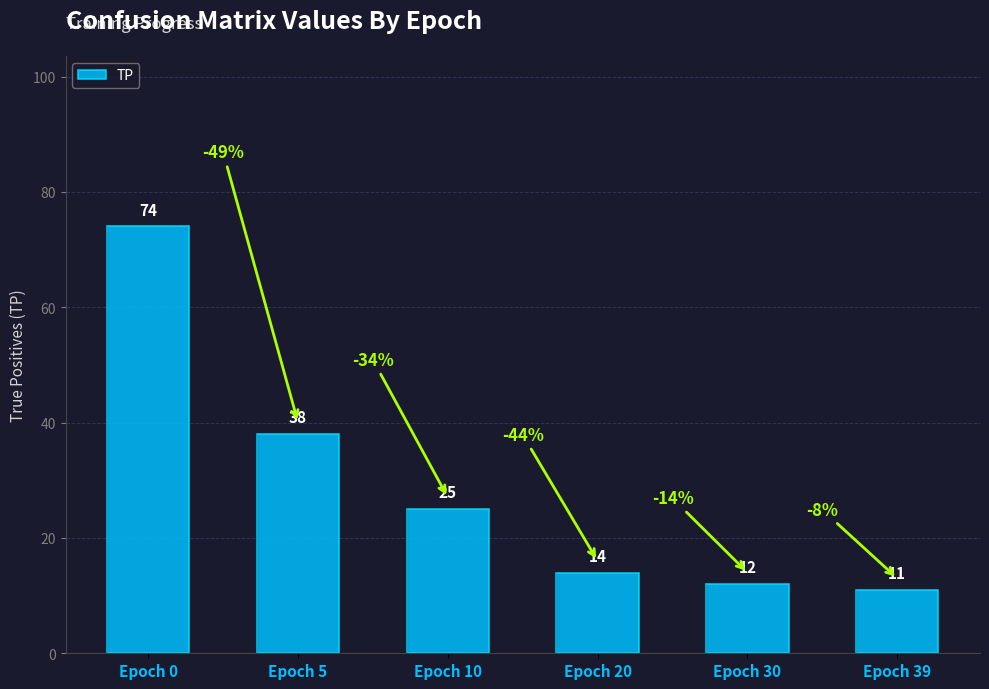

What is the difference between the second highest and minimum values?

27